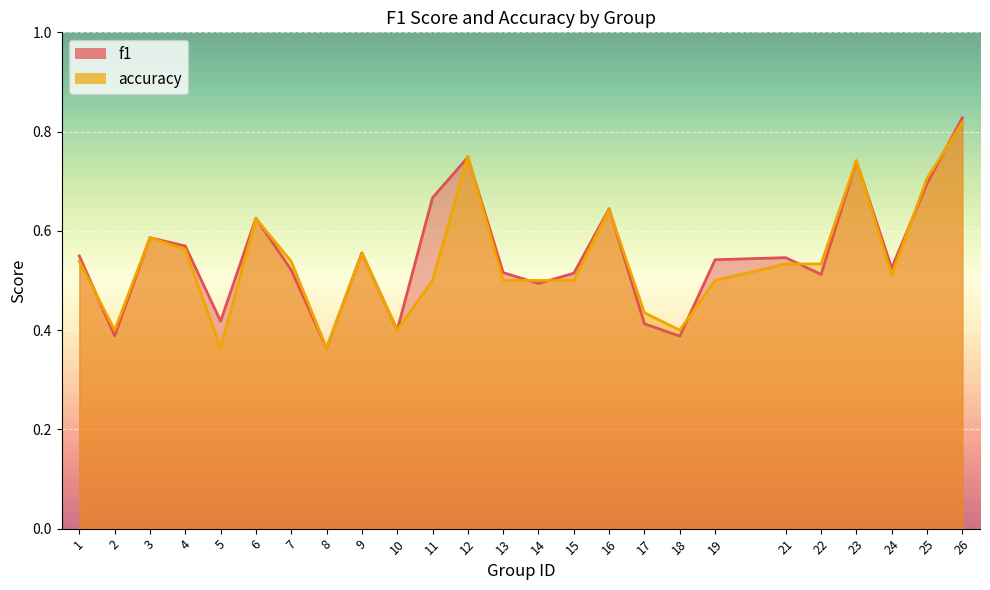

Does the chart display data point markers on the line(s)?

No